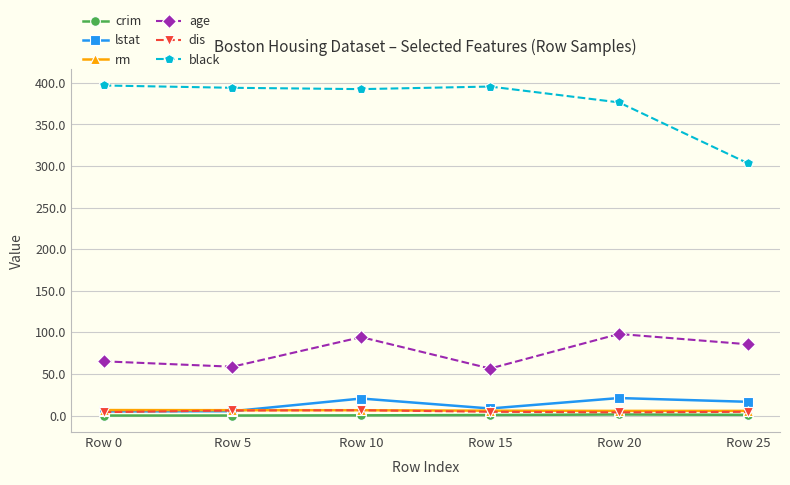

True or false: lstat has more than 2 interior local peaks.

False